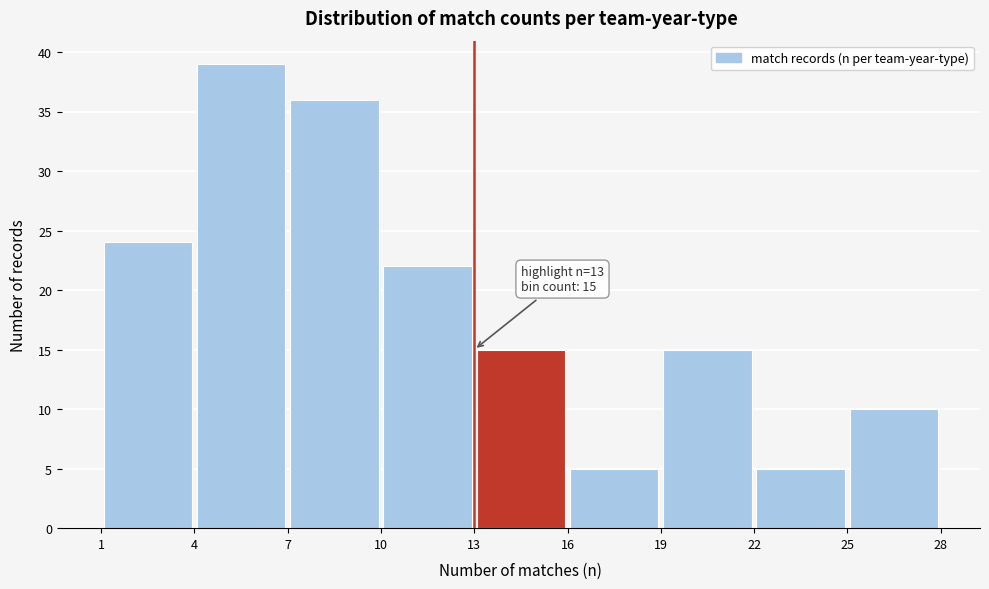

Over which range of the x-axis is the bar tallest?

4 to 7